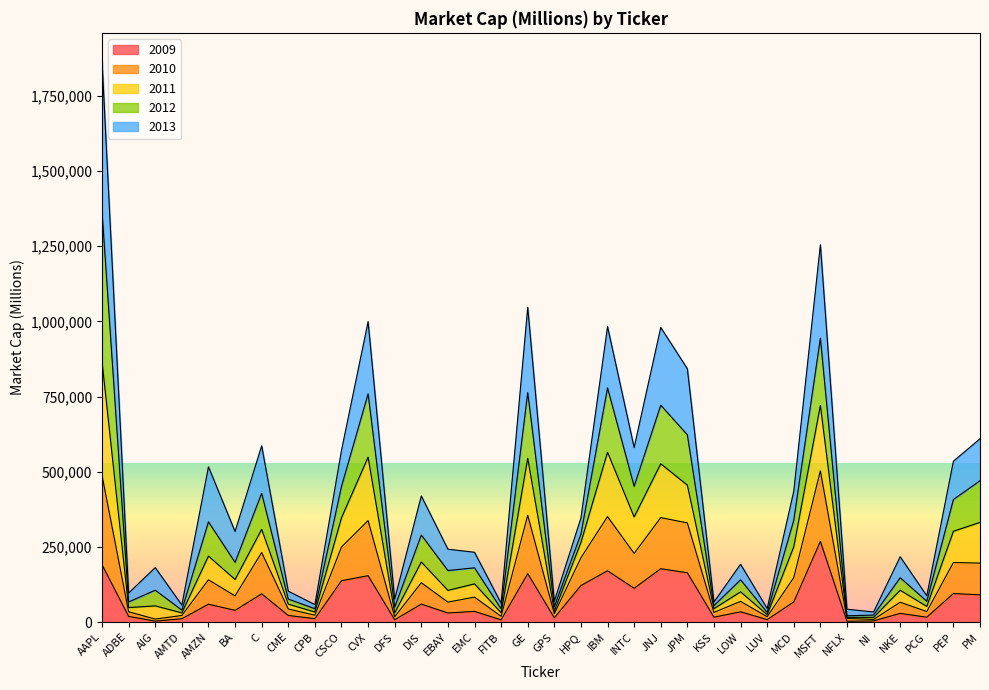

What is the total value across all series at PM?

609754